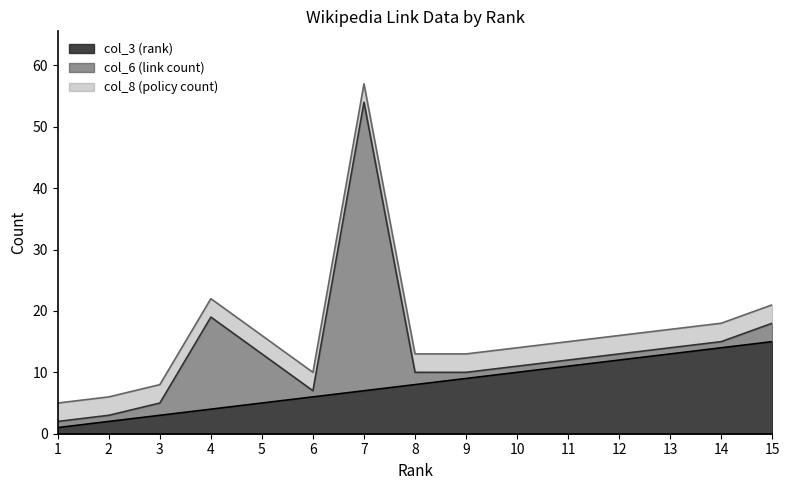

Reading left to right, list all the values displayed in this chart.

col_3 (rank): 1=1	2=2	3=3	4=4	5=5	6=6	7=7	8=8	9=9	10=10	11=11	12=12	13=13	14=14	15=15
col_6 (link count): 1=1	2=1	3=2	4=15	5=8	6=1	7=47	8=2	9=1	10=1	11=1	12=1	13=1	14=1	15=3
col_8 (policy count): 1=3	2=3	3=3	4=3	5=3	6=3	7=3	8=3	9=3	10=3	11=3	12=3	13=3	14=3	15=3